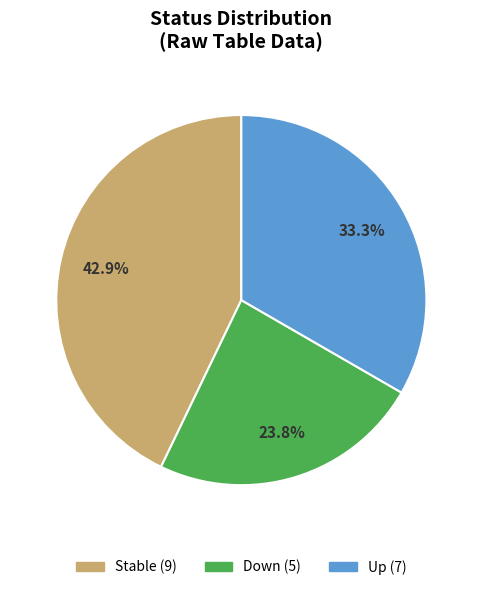

Does Stable account for over 50% of the chart?

No